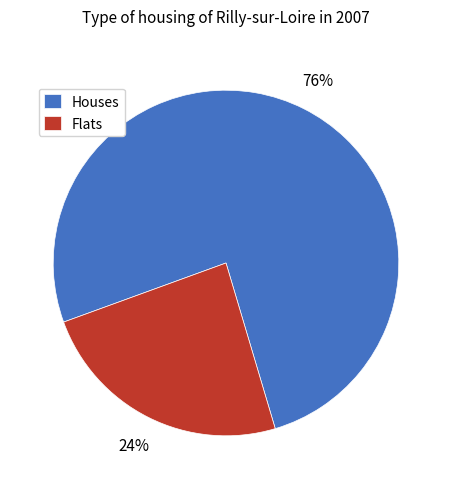

Combined, do Houses and Flats account for over 50%?

Yes